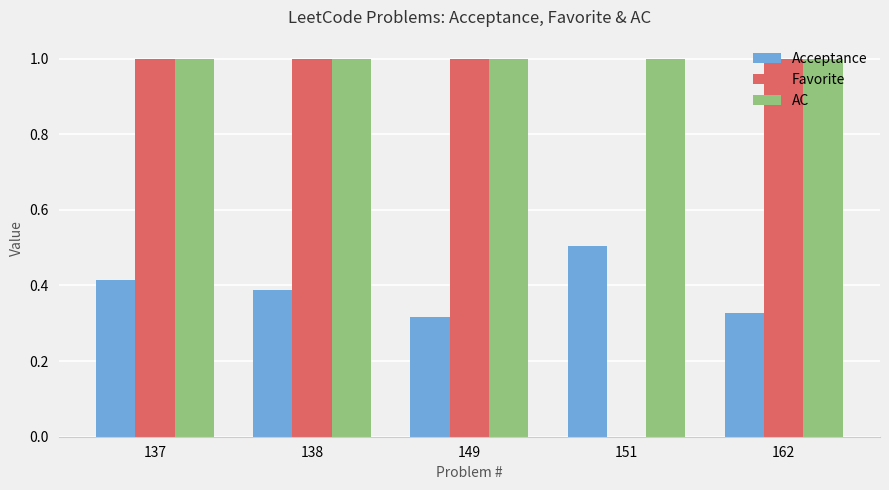

Is the value of Acceptance at 149 greater than the value of Favorite at 138?

No